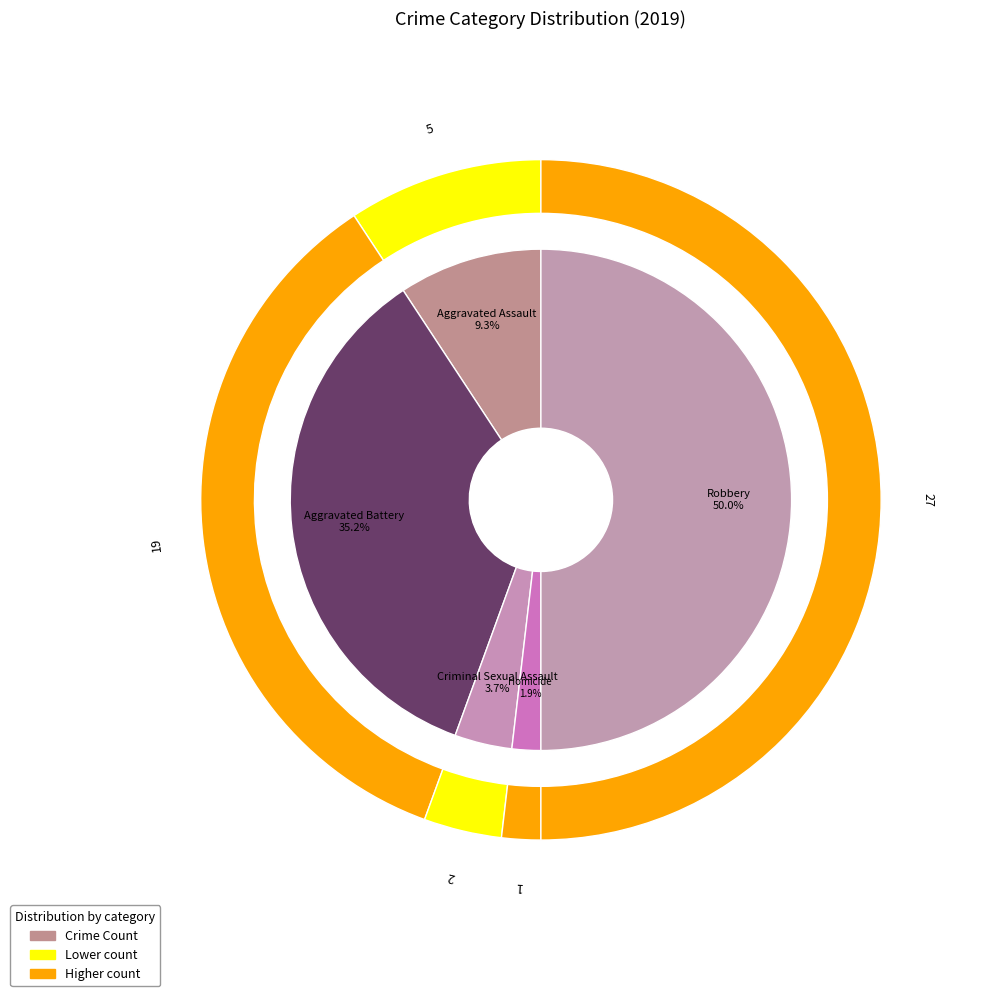

To the nearest percent, what is the average slice percentage?

20%